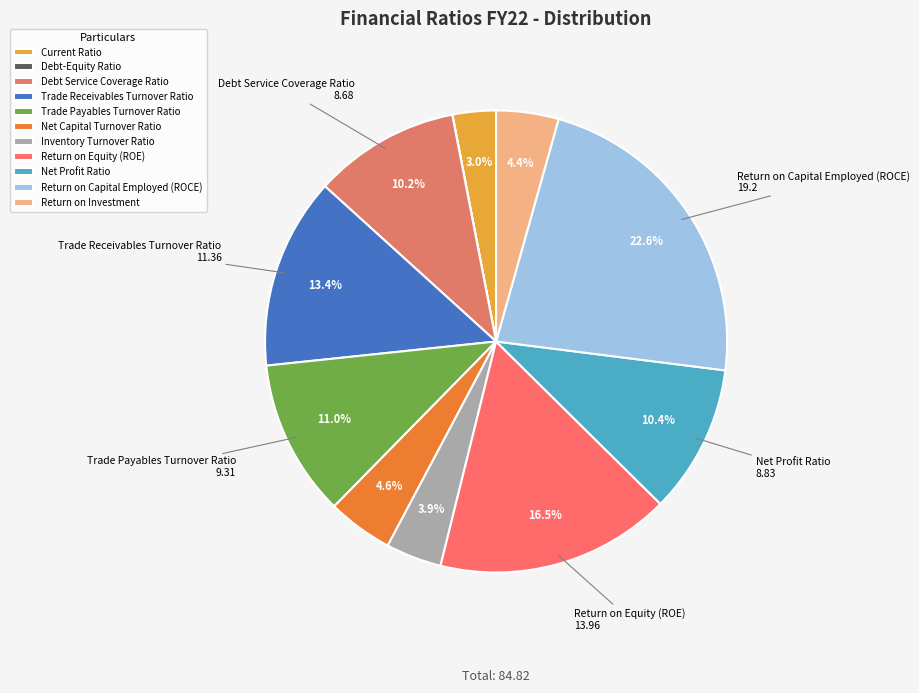

Between Return on Capital Employed (ROCE) and Debt Service Coverage Ratio, which is larger?

Return on Capital Employed (ROCE)